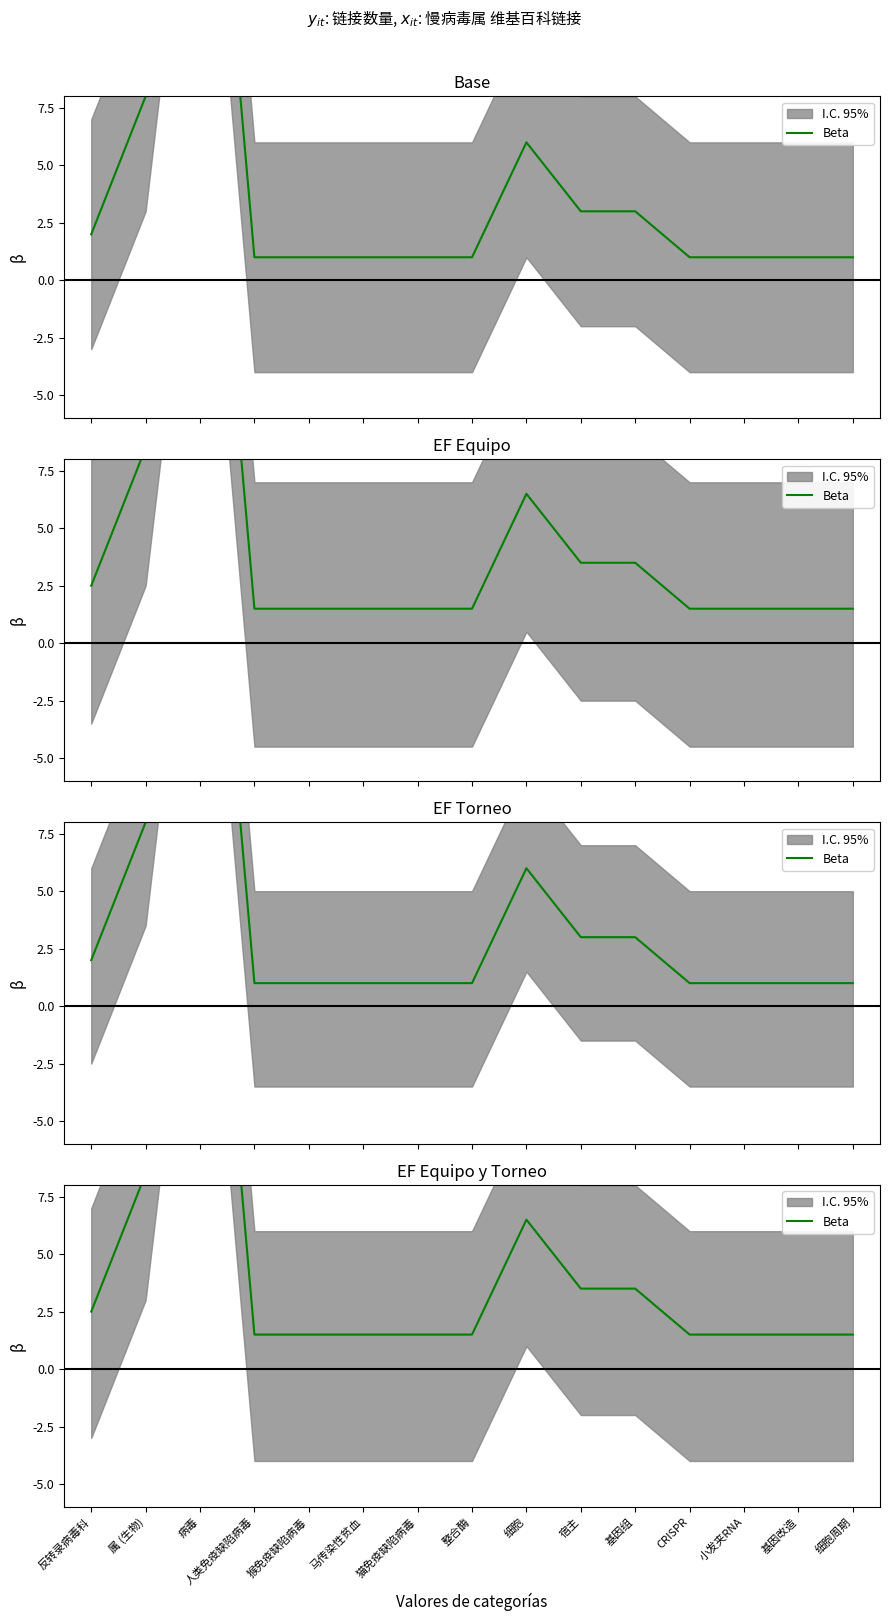

What is the maximum value shown in the chart?

28.5